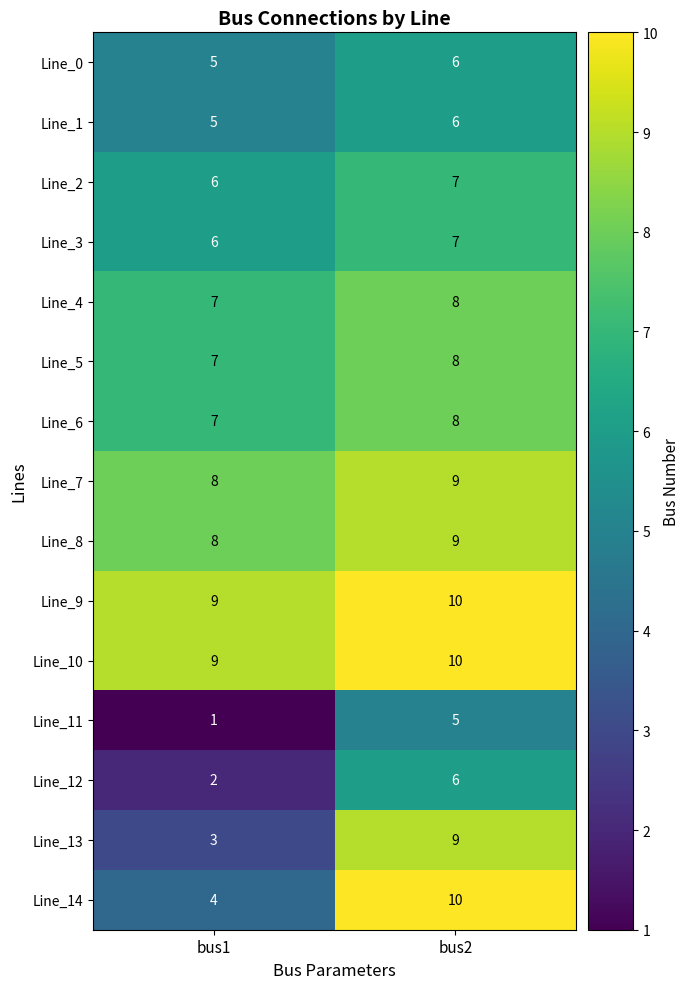

The Line_8 series shows 2 at bus1. True or false?

False